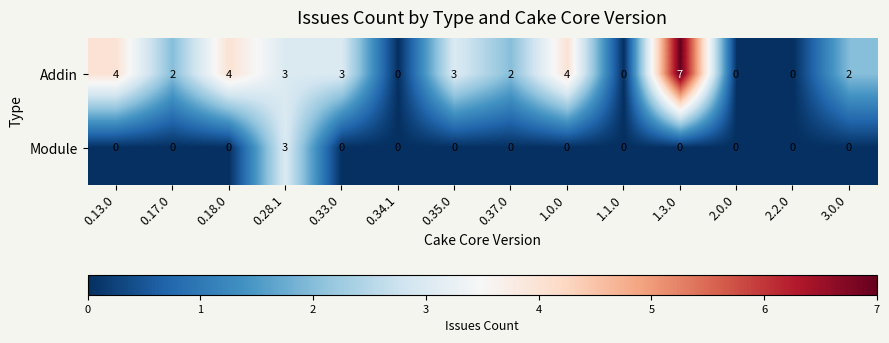

True or false: Addin has a value of 4 at 0.34.1.

False